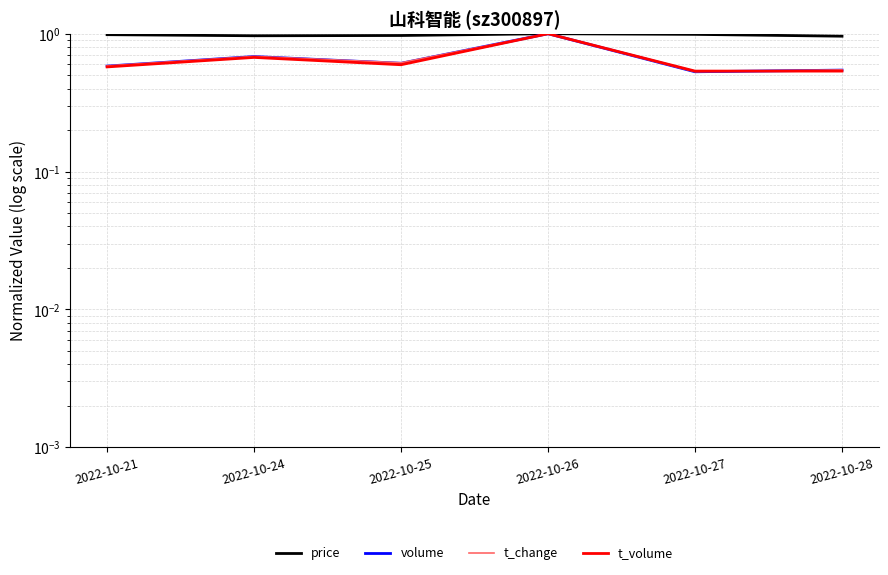

What is the difference between the t_volume values at 2022-10-25 and 2022-10-28?

0.1